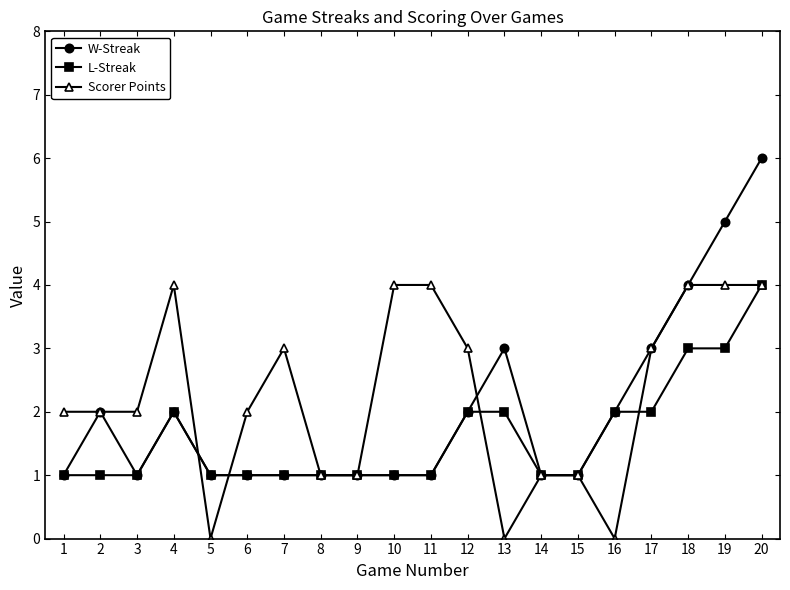

The value of L-Streak at 1 is 2. True or false?

False